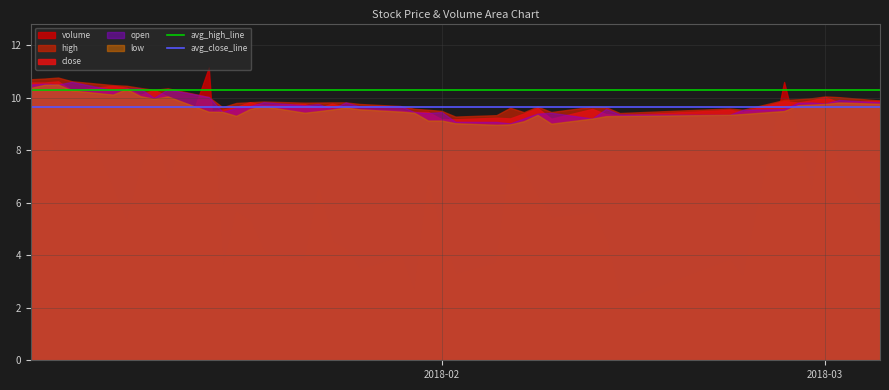

Is it true that avg_high_line equals 10.3 at 2018-02?

True